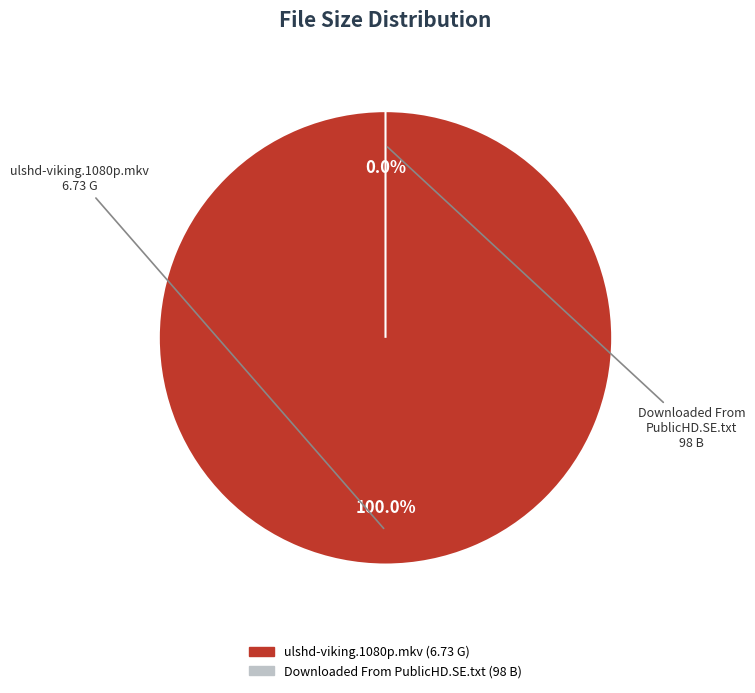

Count the number of slices in the pie.

2